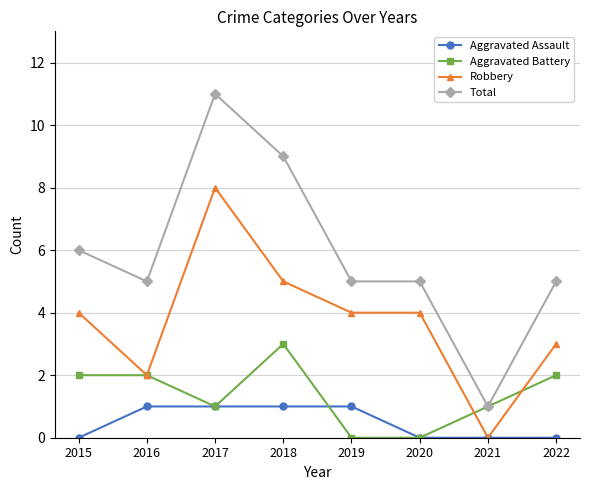

What is the difference between the maximum and minimum values in the Aggravated Assault series?

1